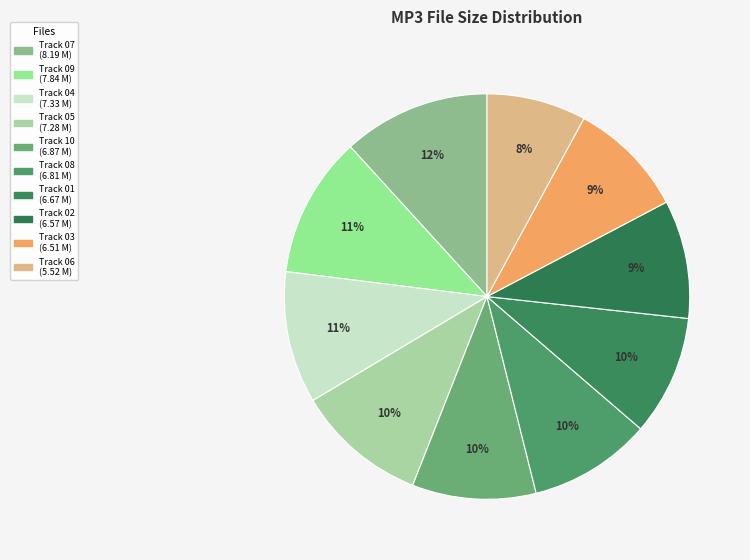

Count the number of slices in the pie.

10